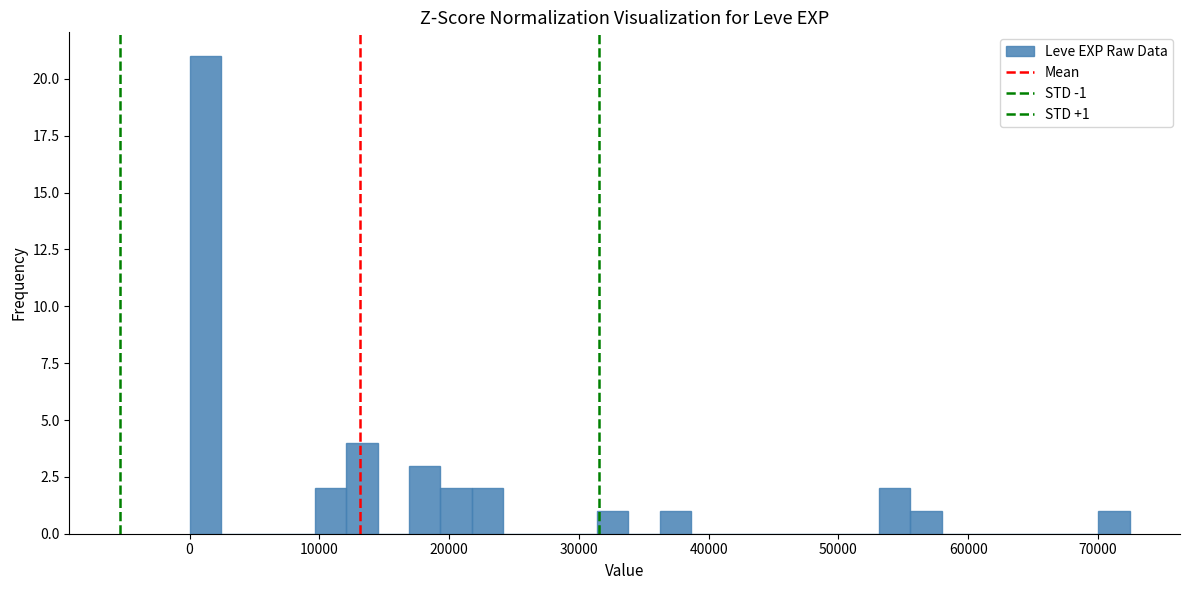

Around what value on the x-axis is the tallest bar? Give the approximate position of its centre, as read against the axis.

1000